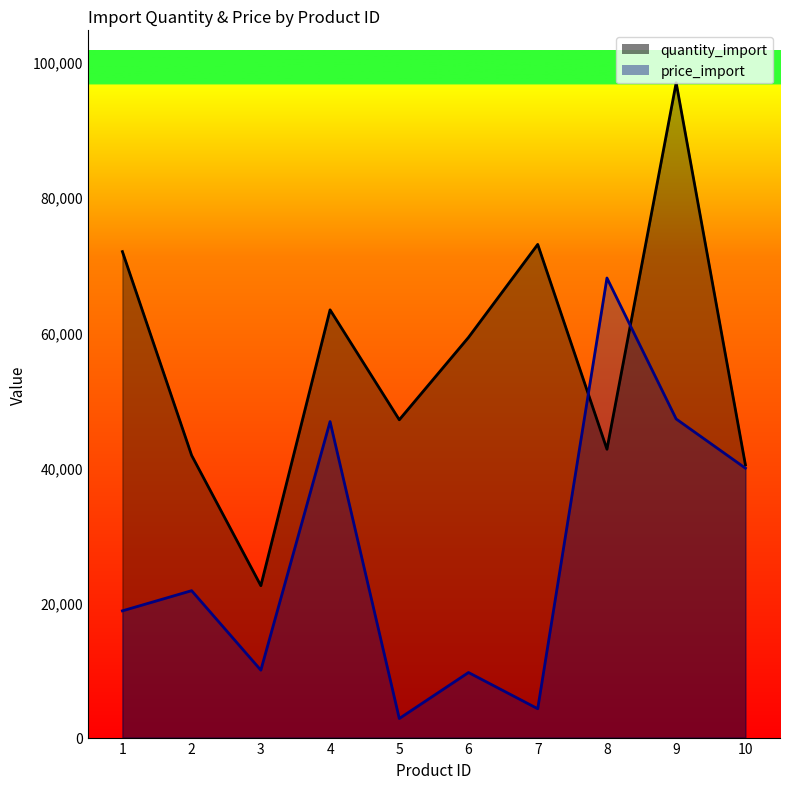

List the series in order of their peak value, highest first.

quantity_import, price_import